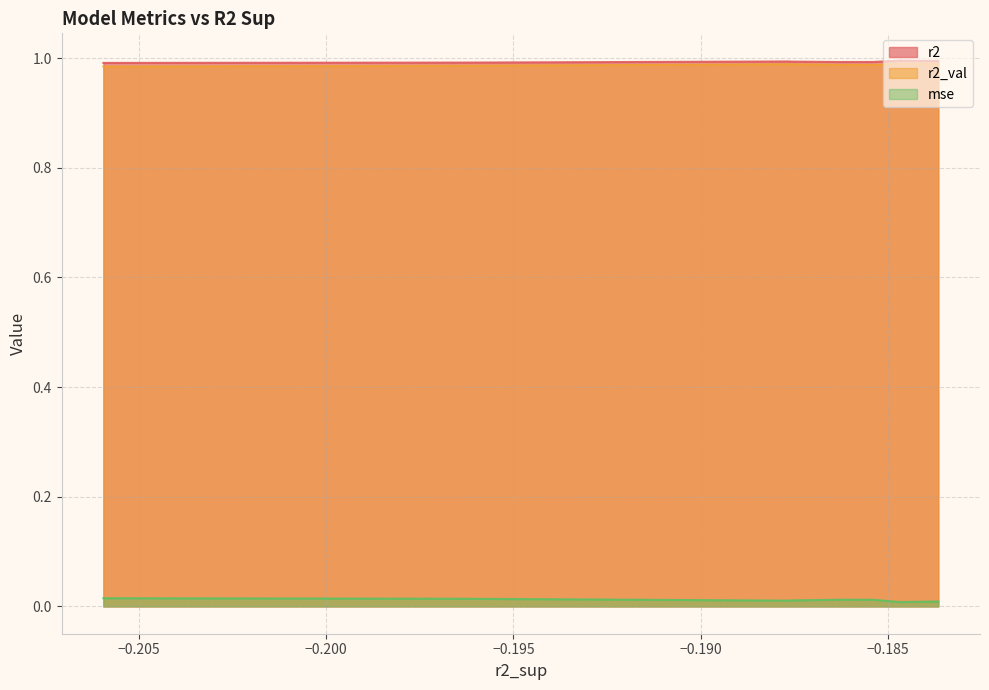

The value of r2 at model_3_48_5 is 1.6. True or false?

False